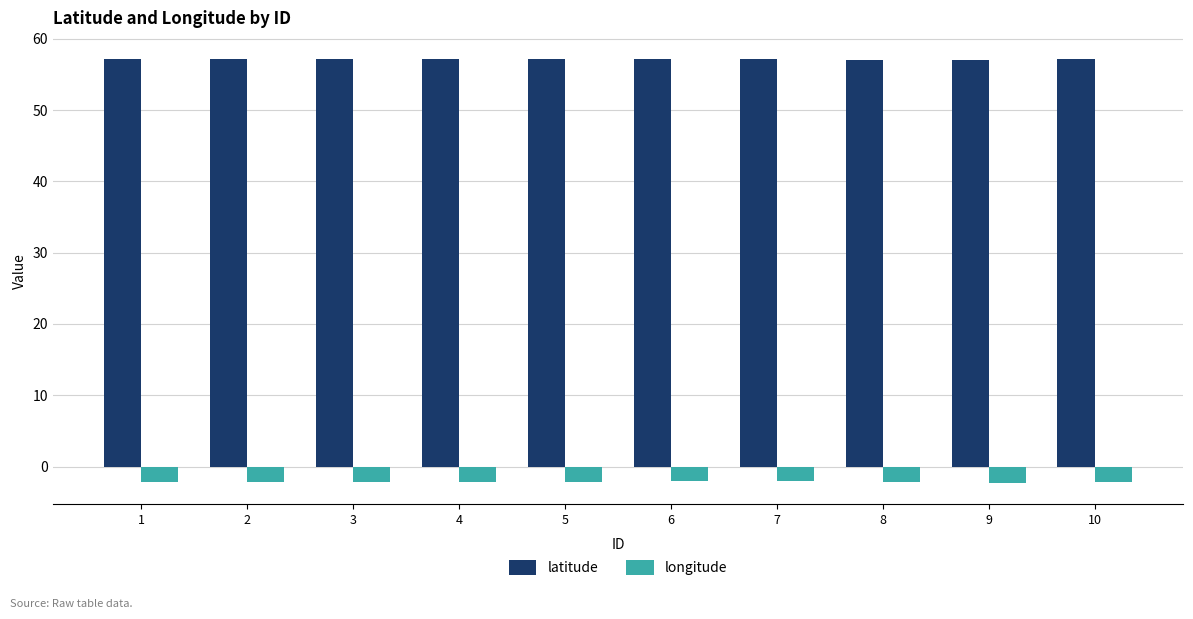

List the series in order of their peak value, highest first.

latitude, longitude